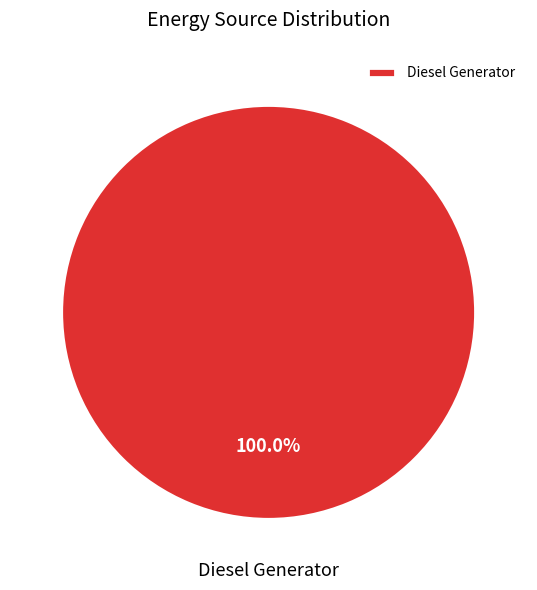

What is the majority slice?

Diesel Generator